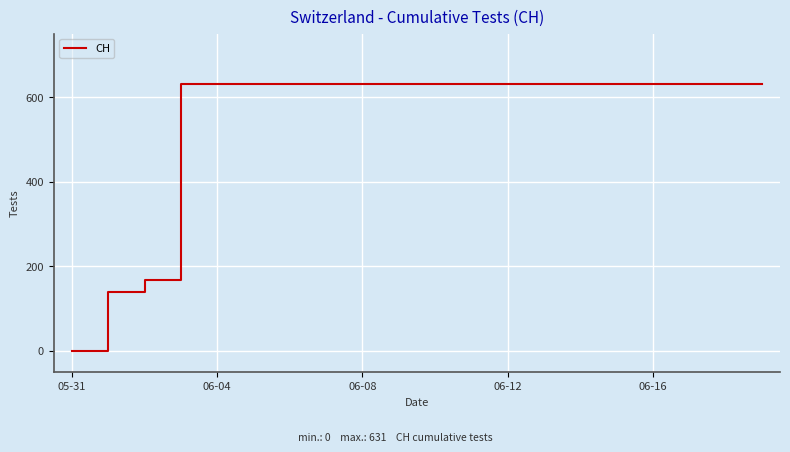

What is the greatest value displayed?

631